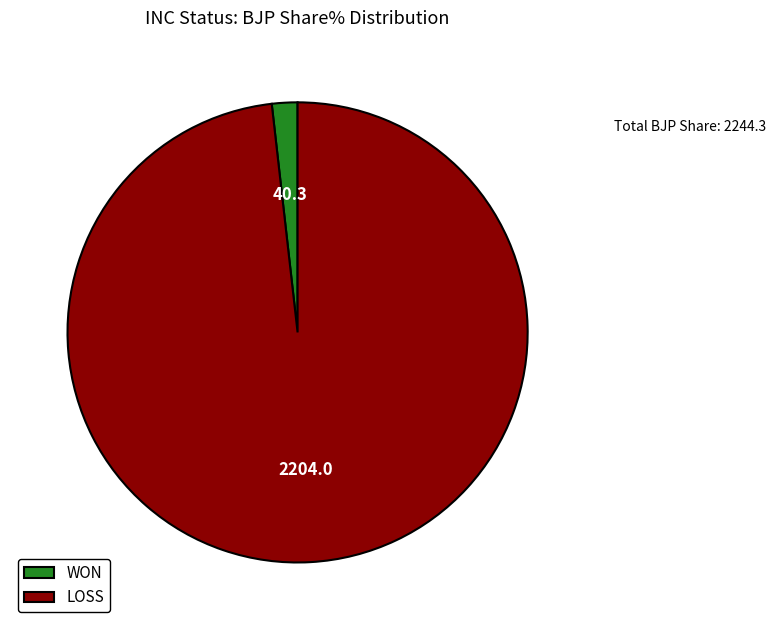

Approximately how many times larger is the value at LOSS compared to WON?

54.7